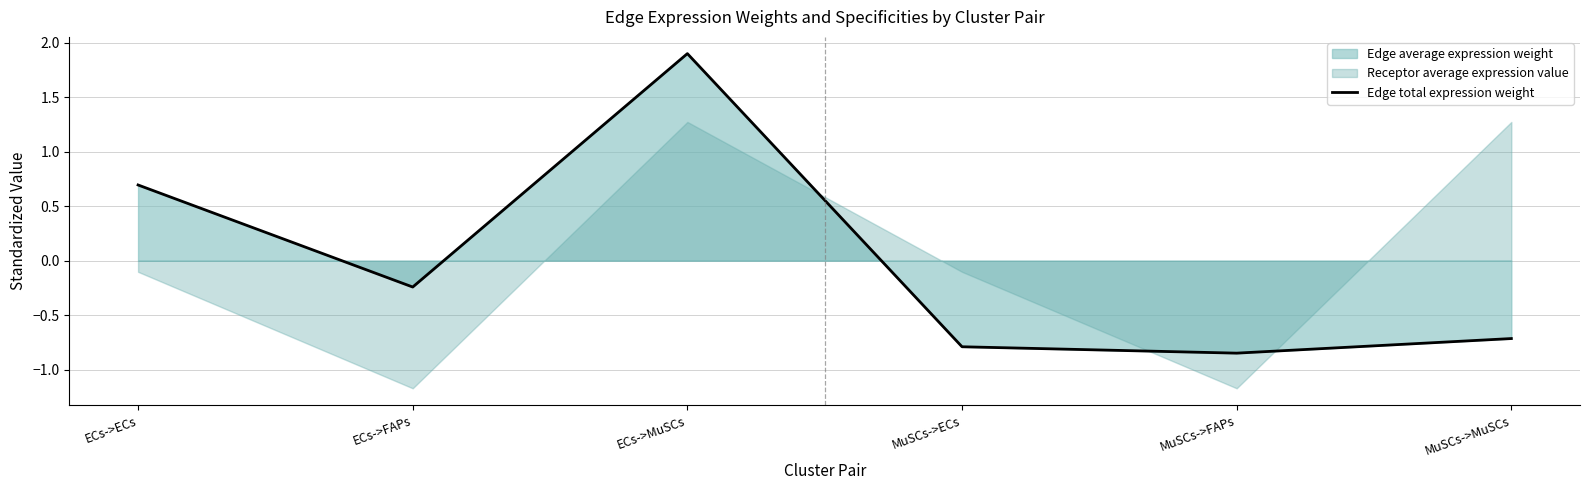

What is the maximum value shown in the chart?

1.9